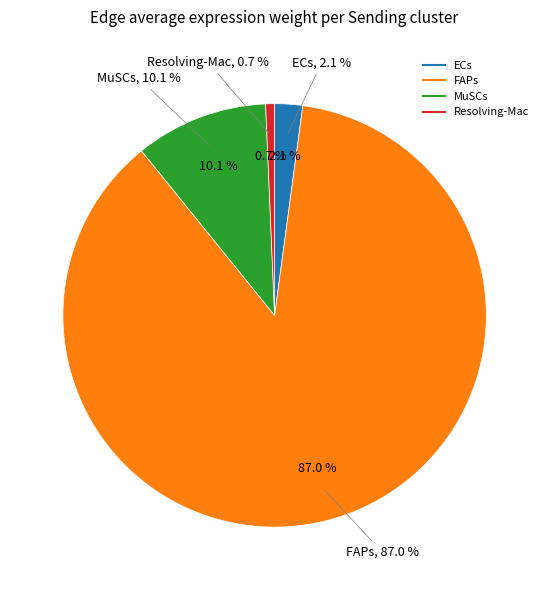

Which slice represents more than half of the pie?

FAPs